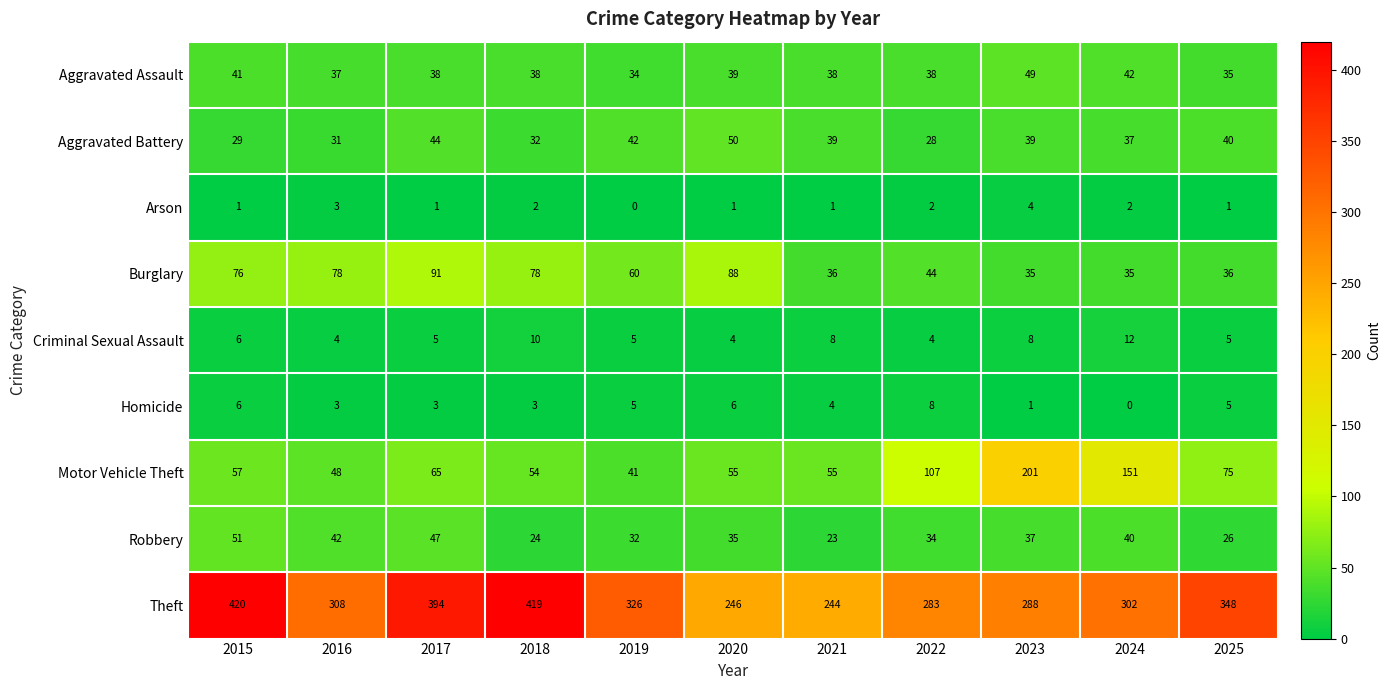

Which series changed the most between 2019 and 2023?

Motor Vehicle Theft